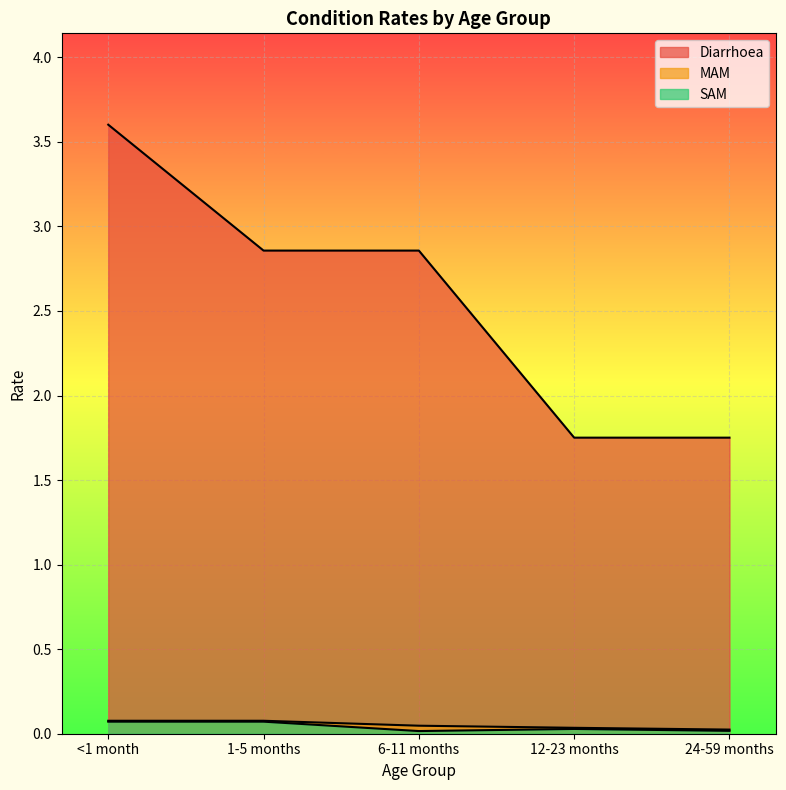

Which label corresponds to the smallest value in the chart?

6-11 months